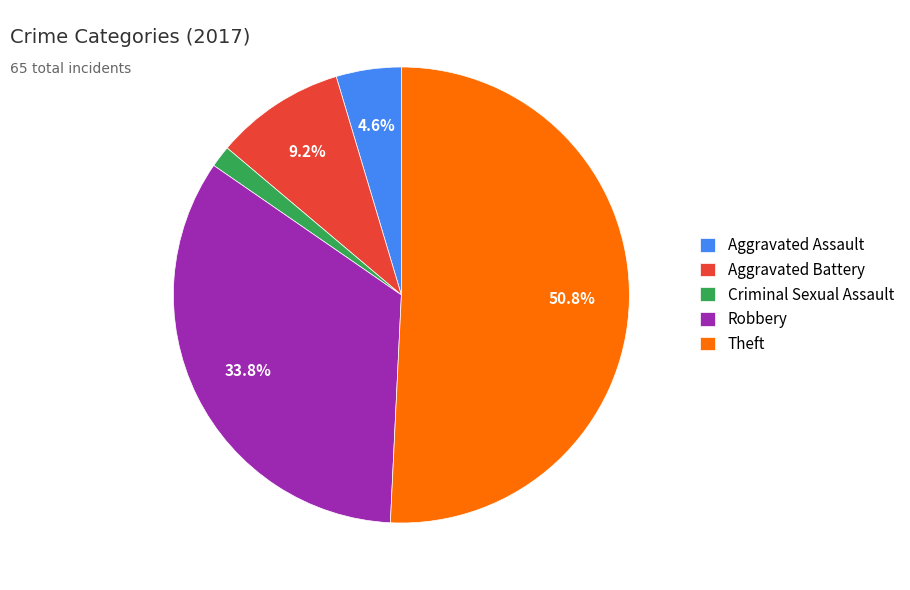

What is the largest slice in the pie chart?

Theft